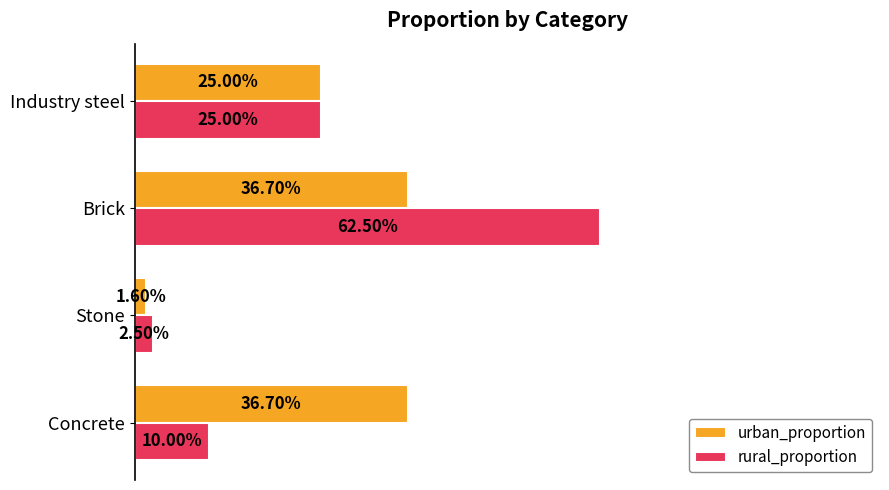

What are all the series names shown in the legend?

urban_proportion, rural_proportion